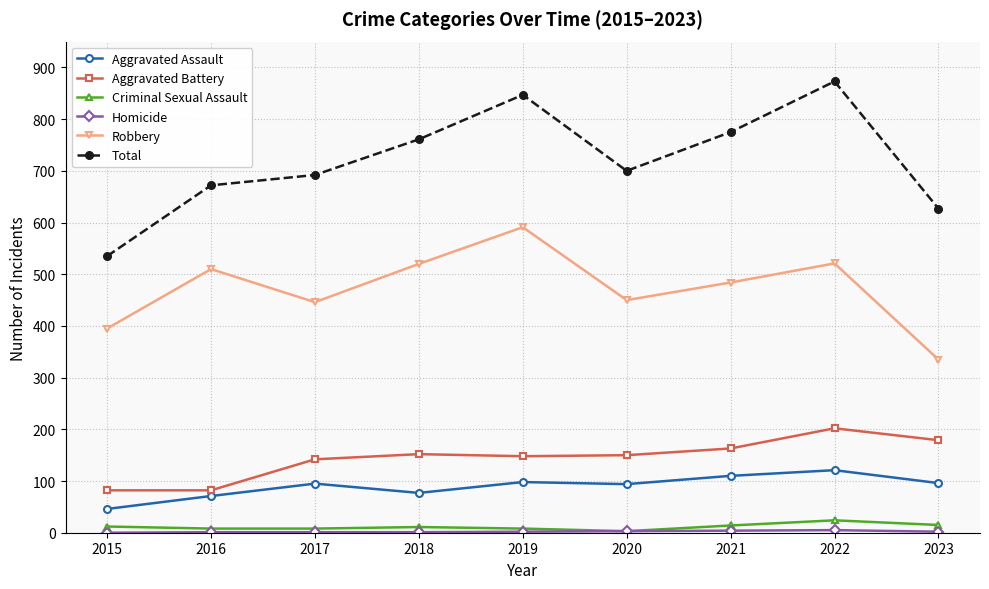

What is the value of the Aggravated Assault point at the 4th from the left?

77